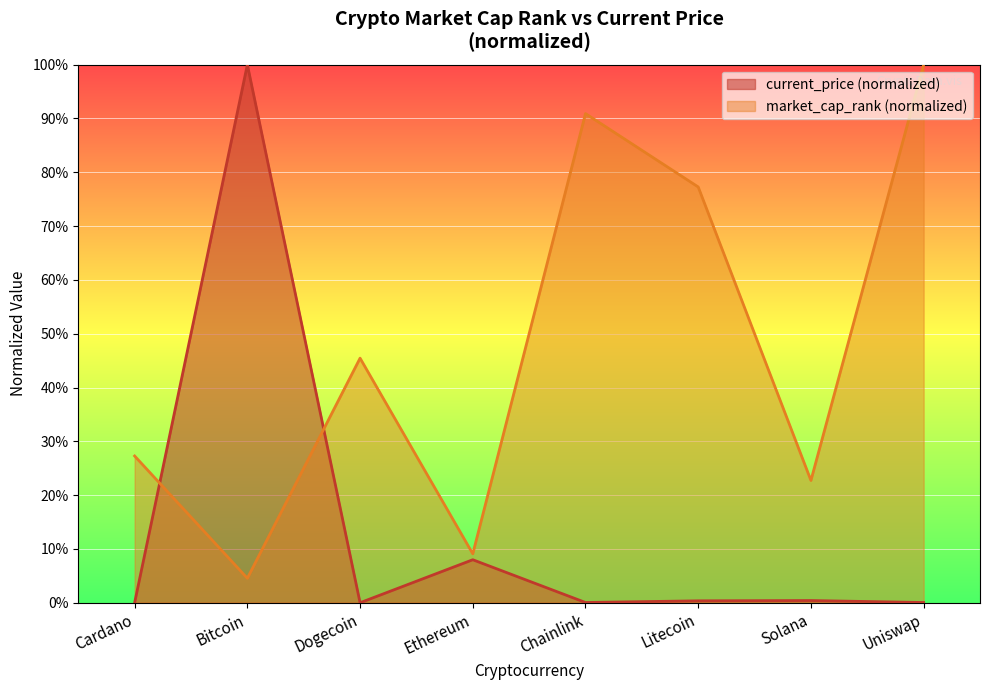

True or false: current_price has more than 0 interior local peaks.

True